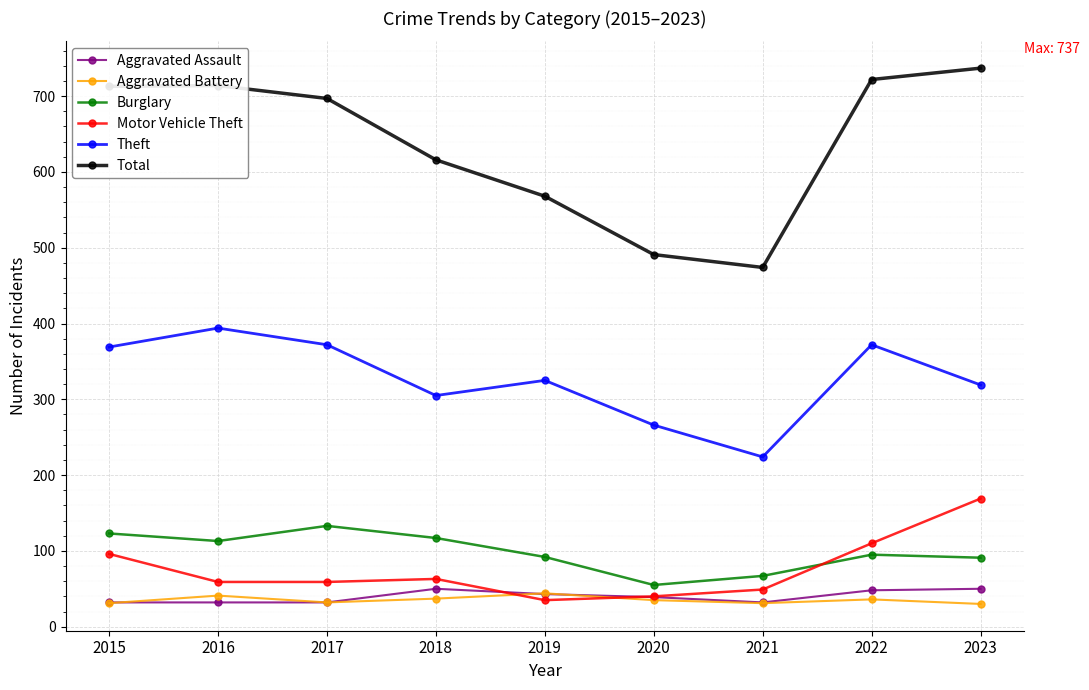

True or false: Motor Vehicle Theft has more than 0 points higher than both neighbors.

True